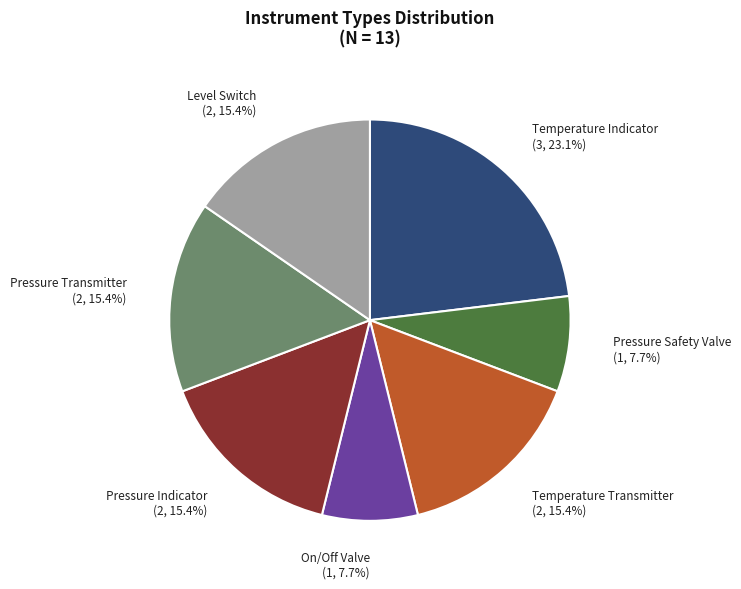

The Temperature Indicator slice represents 23% of the pie. True or false?

True